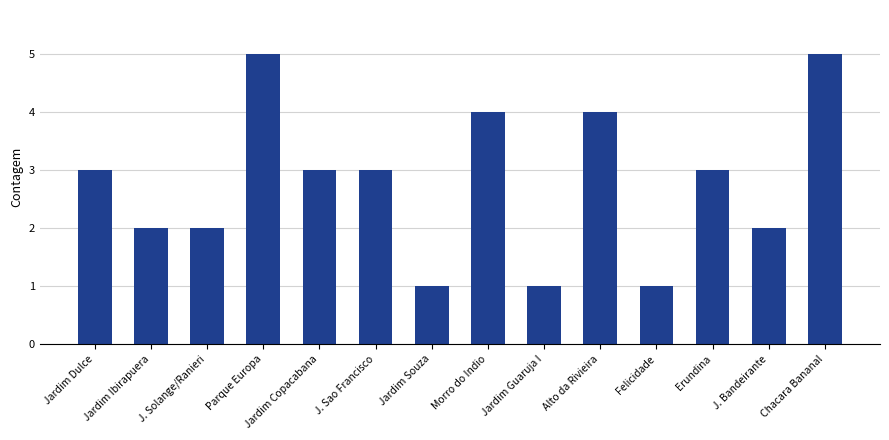

Between Parque Europa and Jardim Guaruja I, which is larger?

Parque Europa